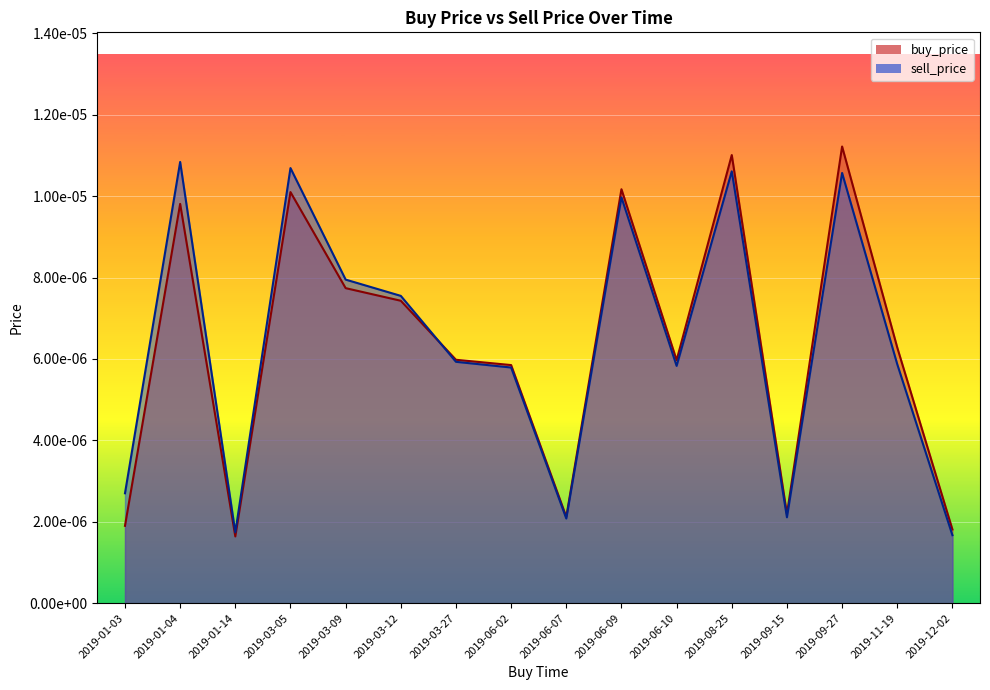

Which series changed the most between 2019-03-05 and 2019-06-10?

sell_price